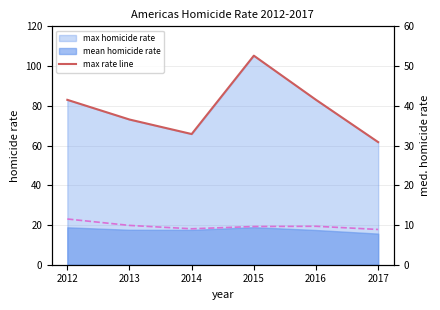

What is the difference between the highest and lowest values at 2015?

95.6